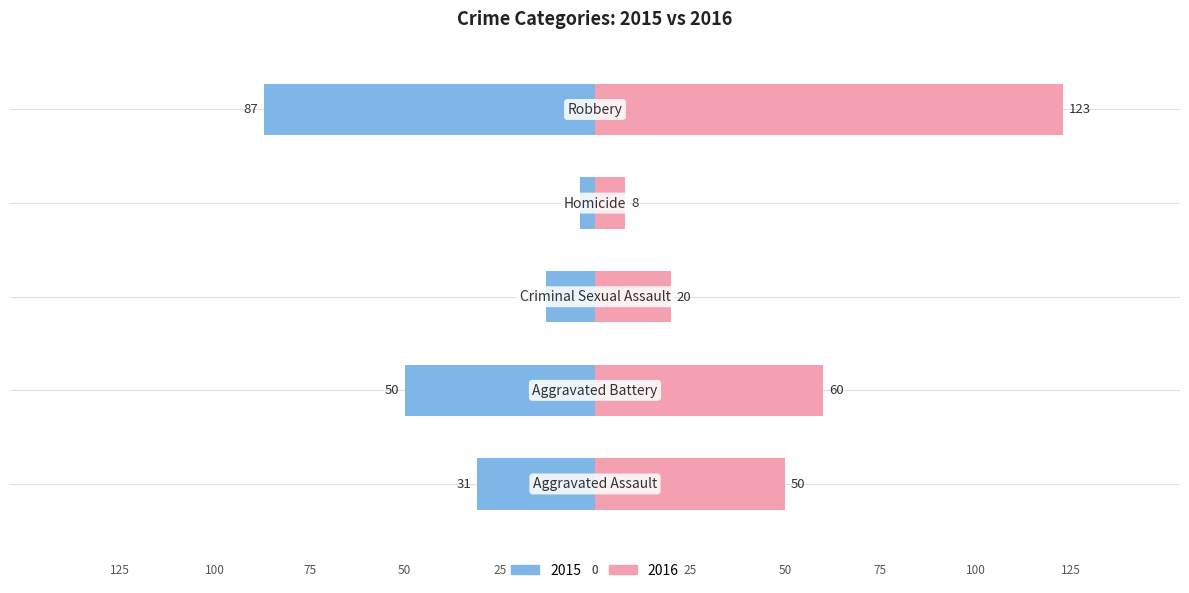

What position from the right is Criminal Sexual Assault?

3